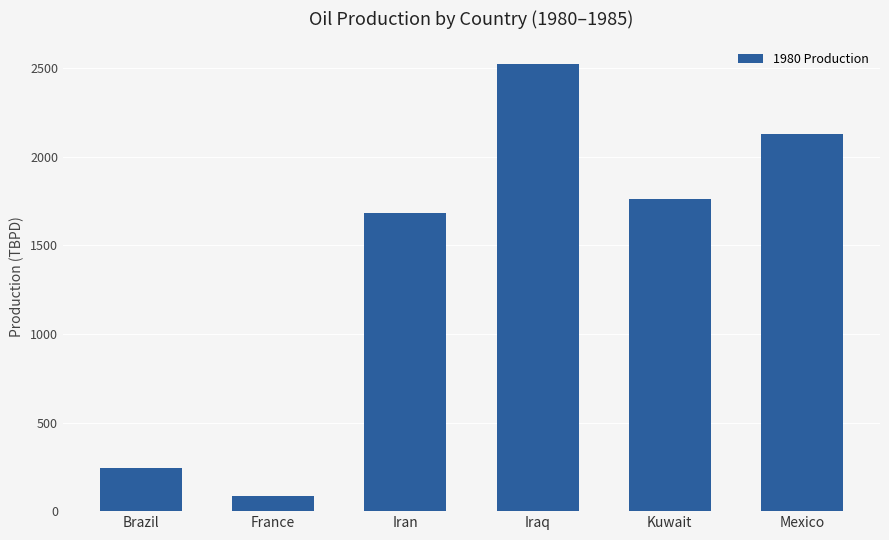

Are the bars horizontal?

No